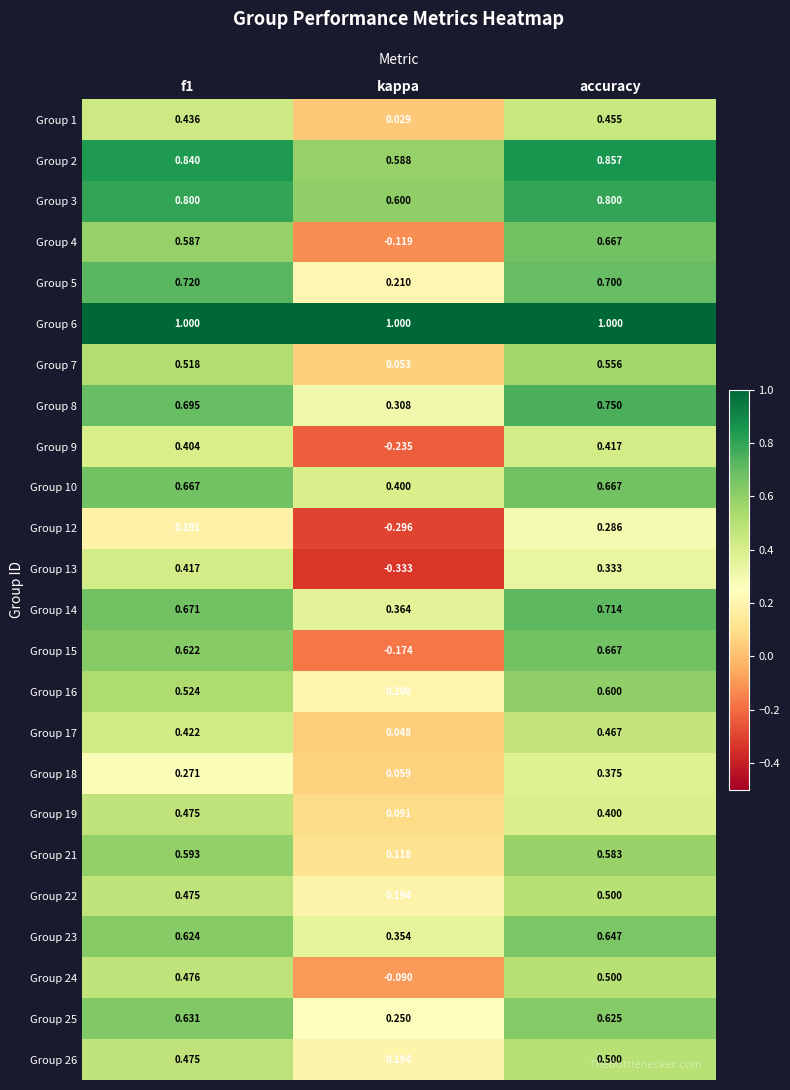

Is the value of Group 14 at accuracy greater than the value of Group 19 at accuracy?

Yes